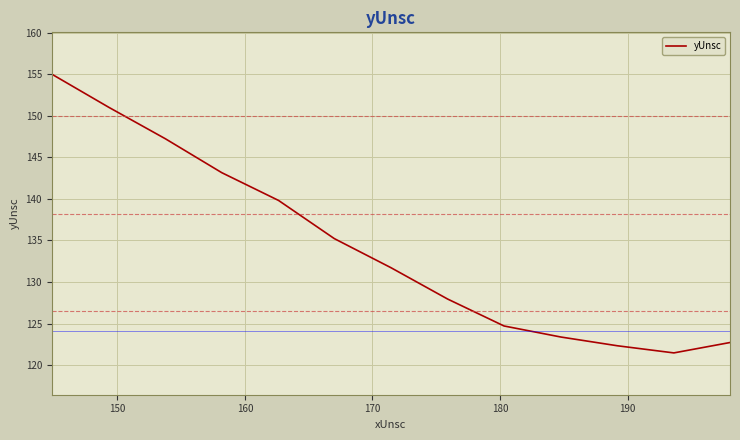

What is the difference between the maximum and minimum values?

33.5